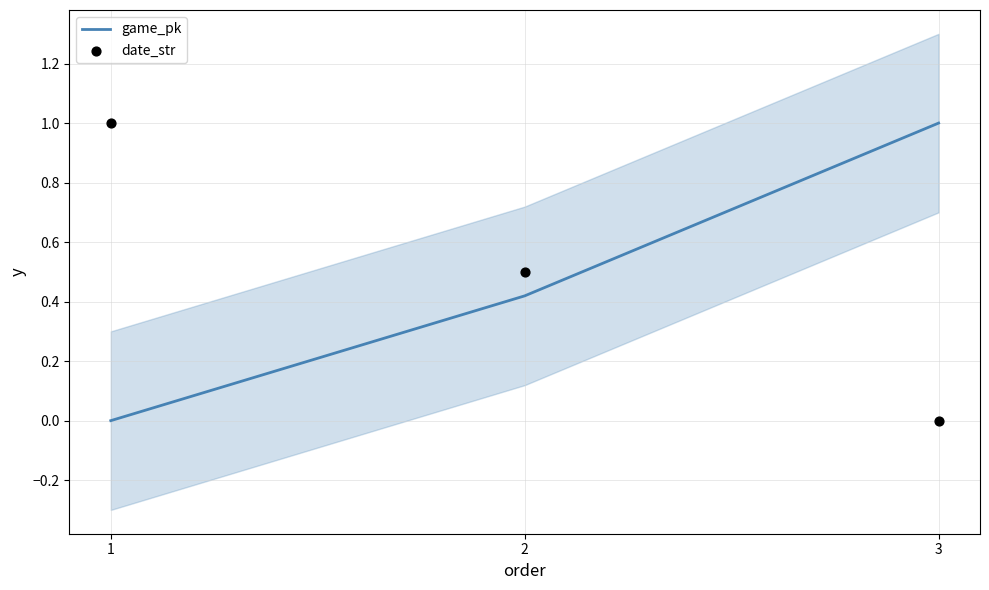

Which series has the largest total across all categories?

date_str